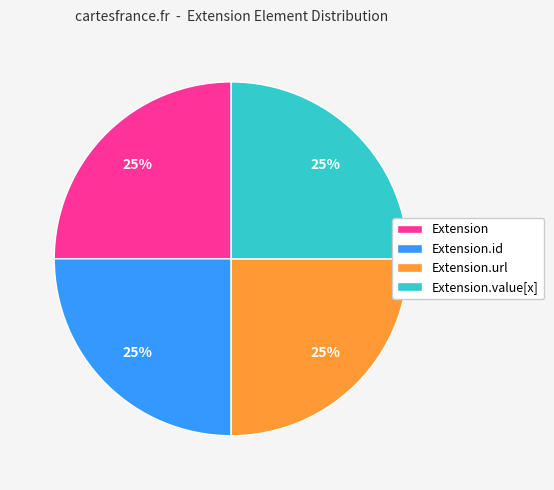

Does Extension account for over 50% of the chart?

No